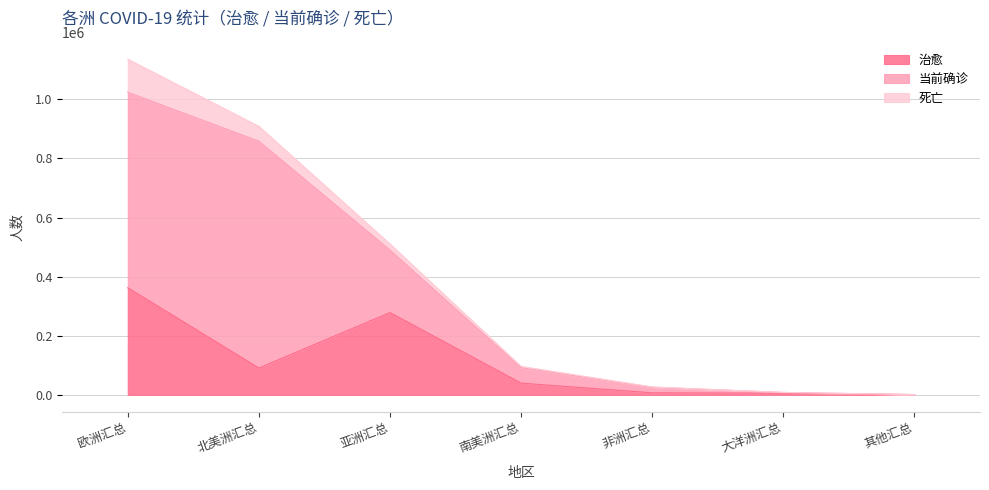

At which label does 当前确诊 first exceed 52185?

欧洲汇总